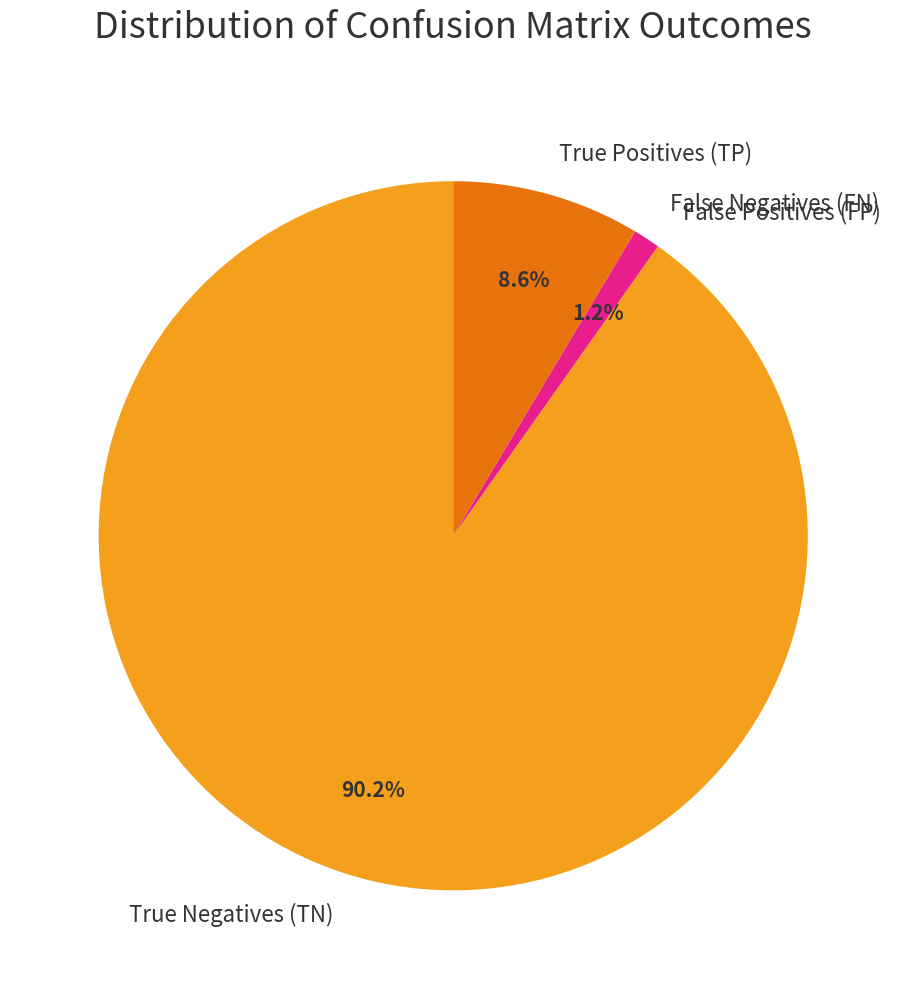

Is there a majority slice in this chart?

Yes